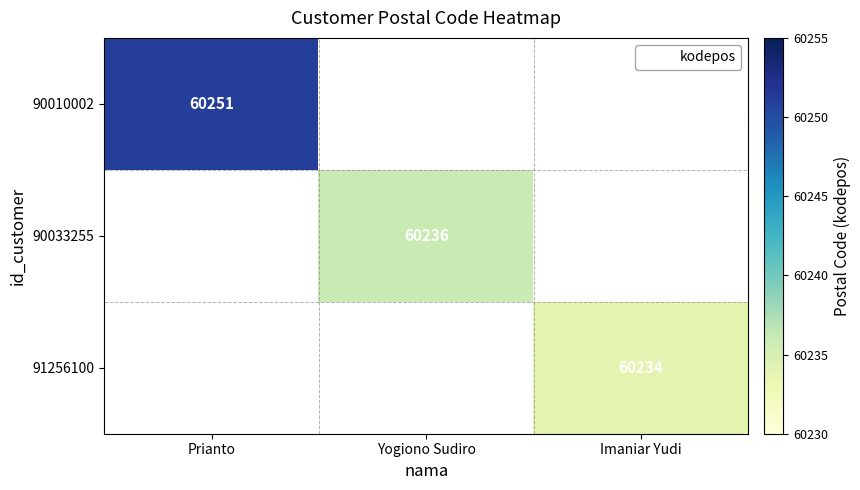

Is it true that 90010002 equals 98834 at Prianto?

False